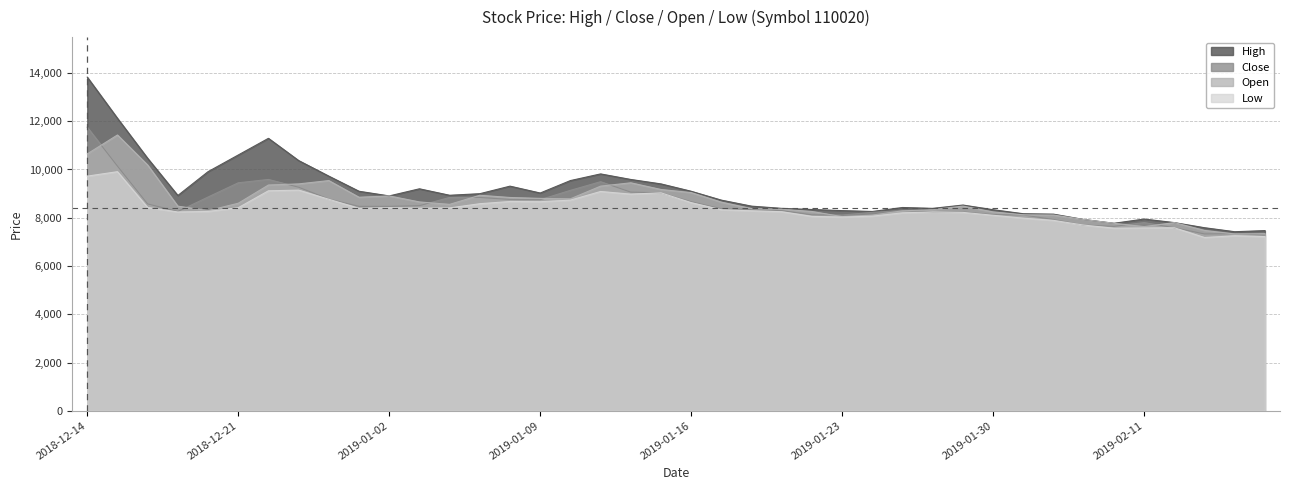

What is the value of the Open point at the 34th from the left?

7928